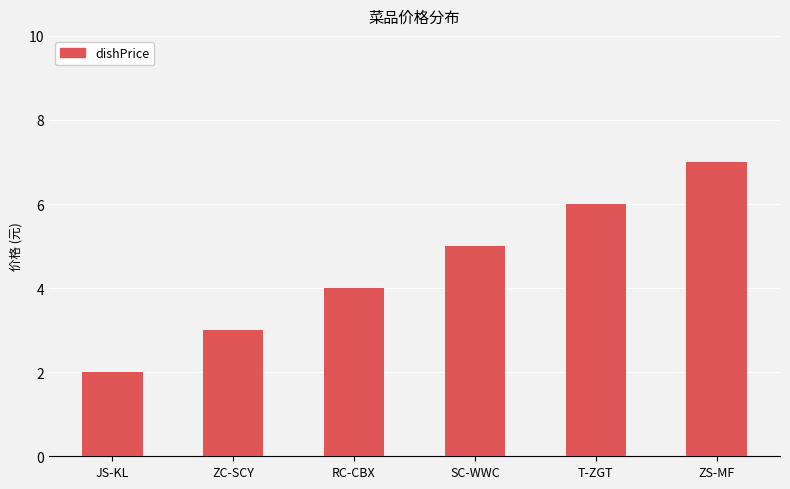

List the labels in order of value, largest first.

ZS-MF, T-ZGT, SC-WWC, RC-CBX, ZC-SCY, JS-KL